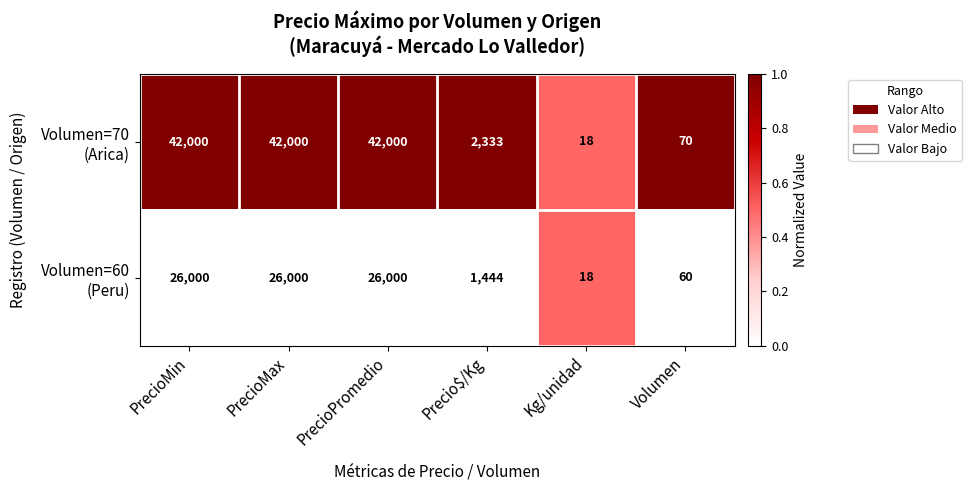

What is the difference between the highest and lowest values at PrecioMin?

16000